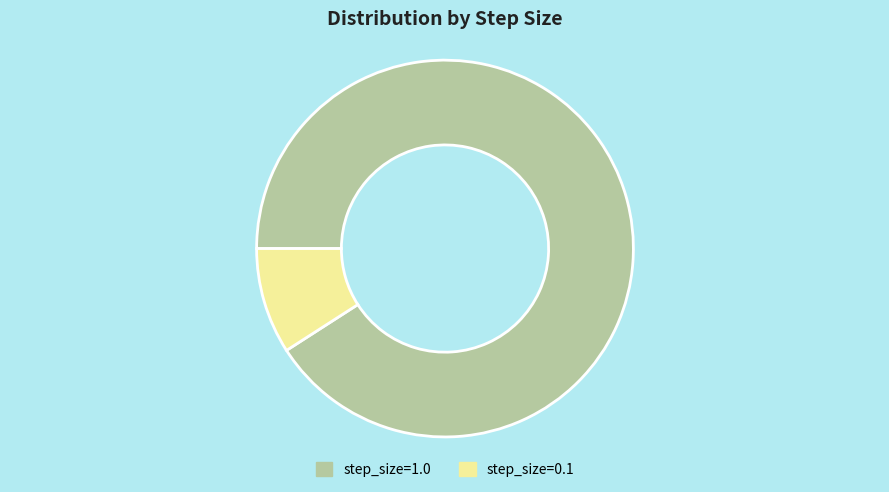

The step_size=0.1 slice represents 21% of the pie. True or false?

False